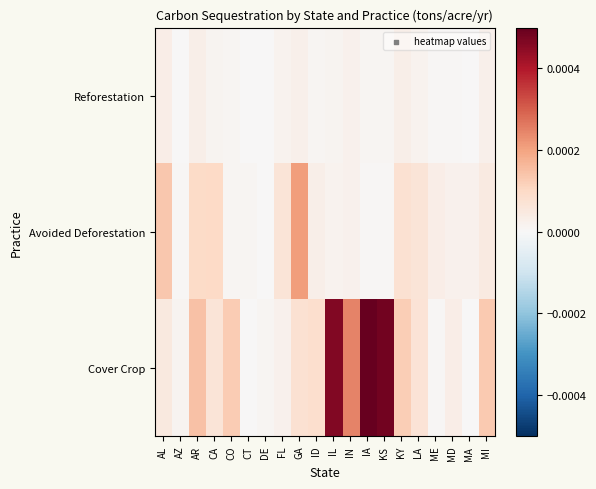

Count the number of categories in the chart.

20